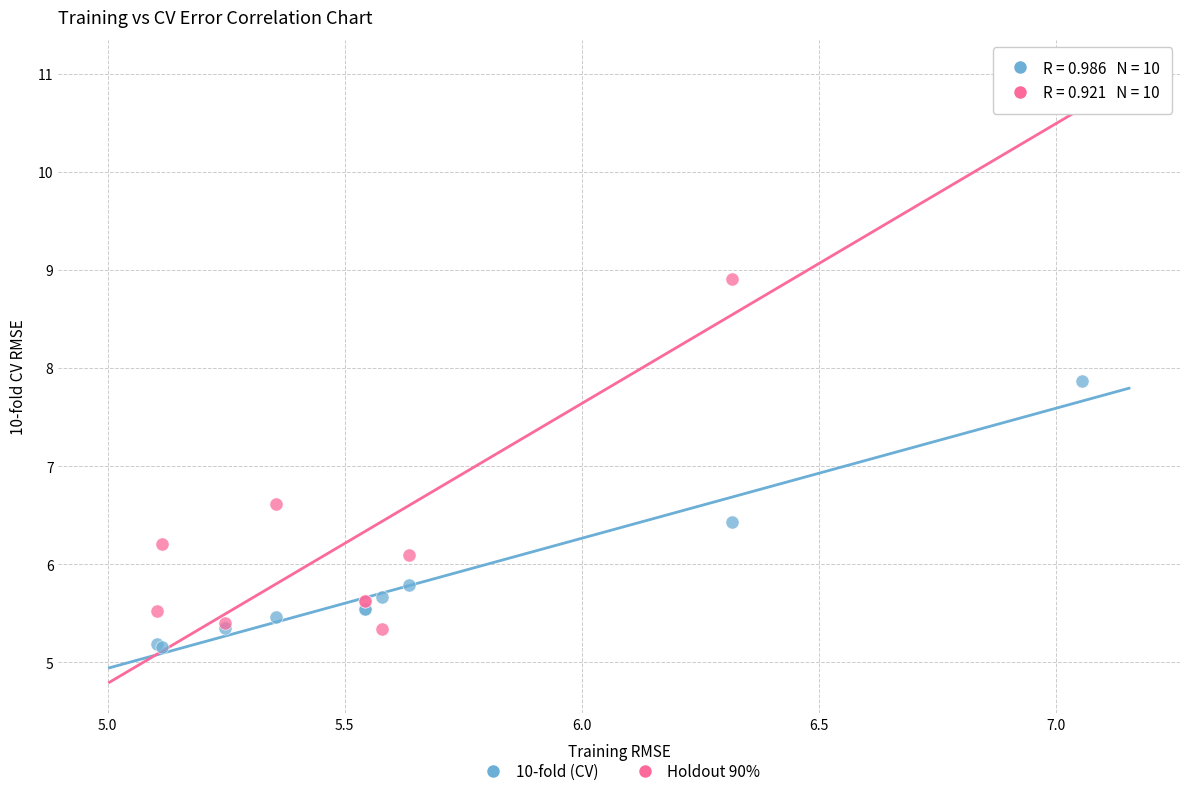

Across all series, what Y value is closest to 8?

7.9